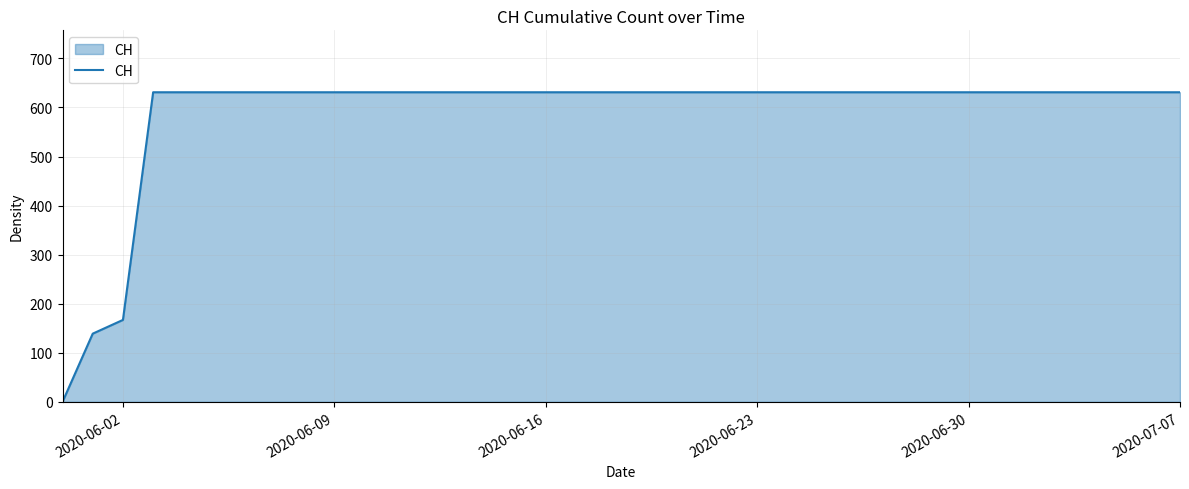

What is the difference between the maximum and minimum values?

631